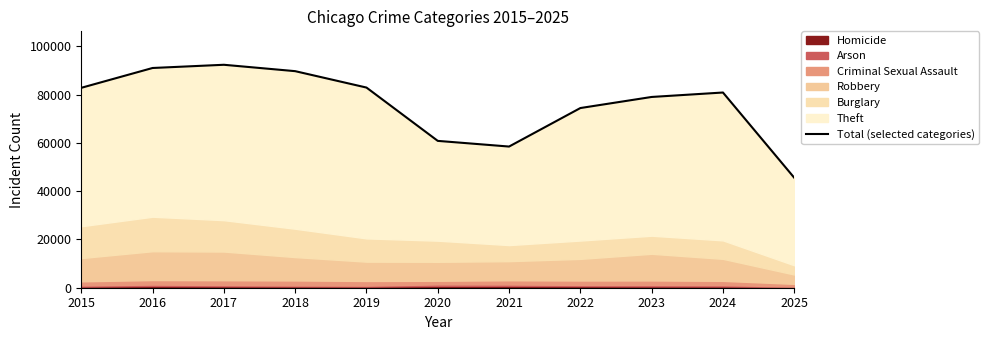

At which category does the chart reach its peak across all series?

2017